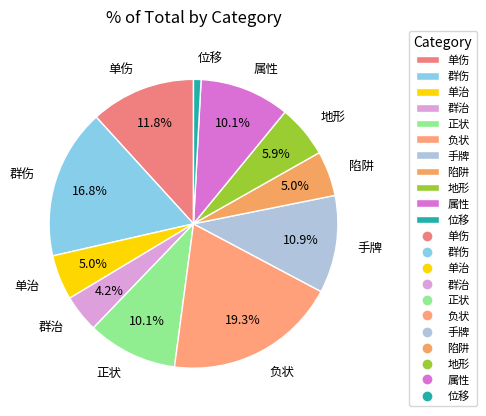

Is 单治 the majority of the pie?

No